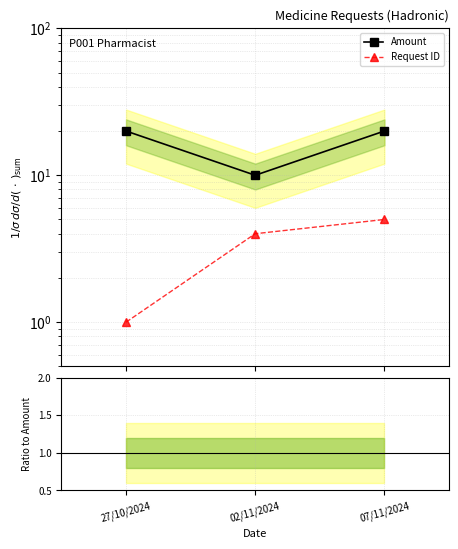

At which category is the sum across all series the highest?

07/11/2024